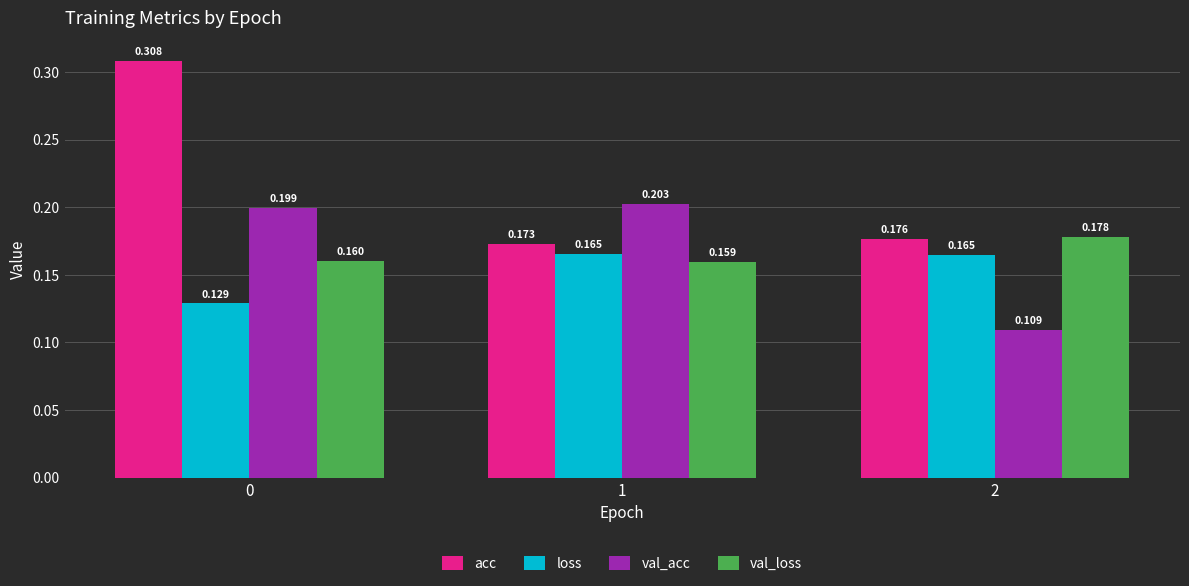

Which series changed the most between 0 and 2?

acc